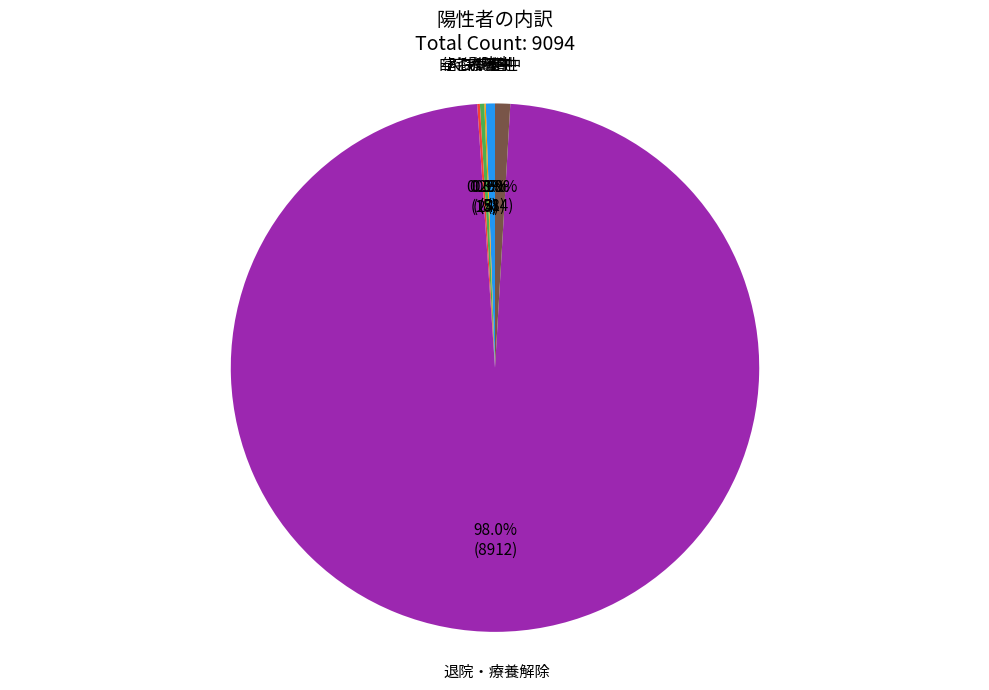

Is there a majority slice in this chart?

Yes